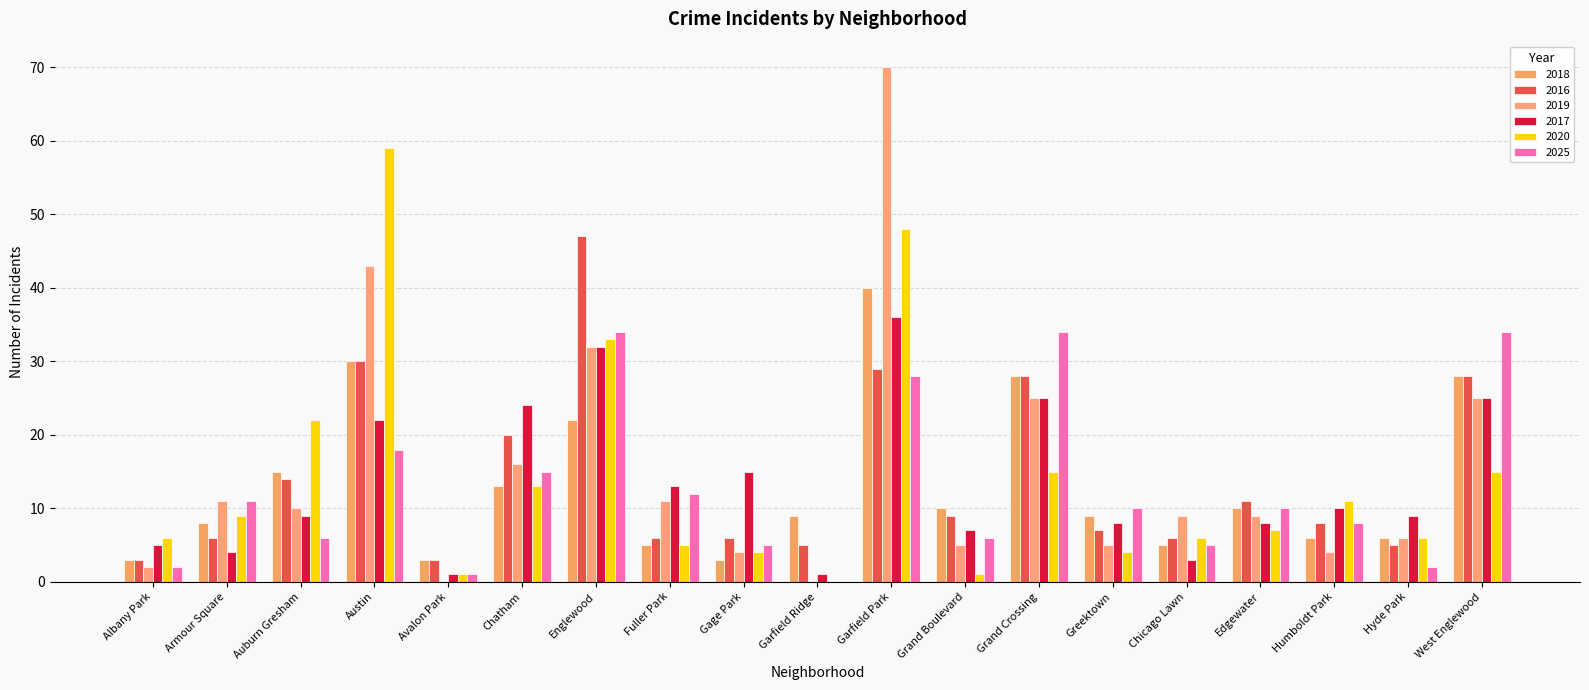

Which label corresponds to the largest value in the chart?

Garfield Park